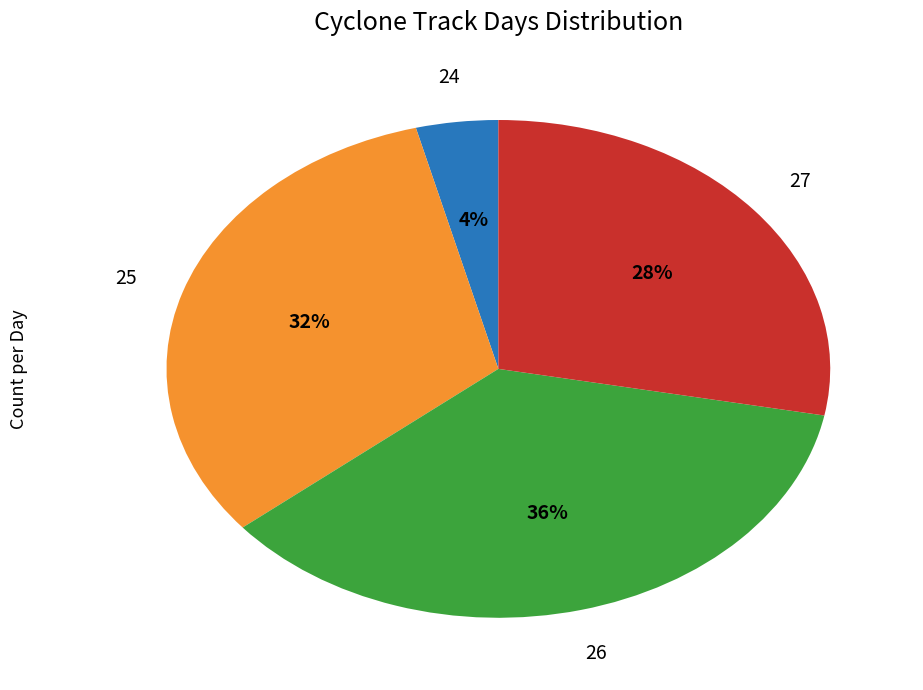

How many segments does this pie chart have?

4